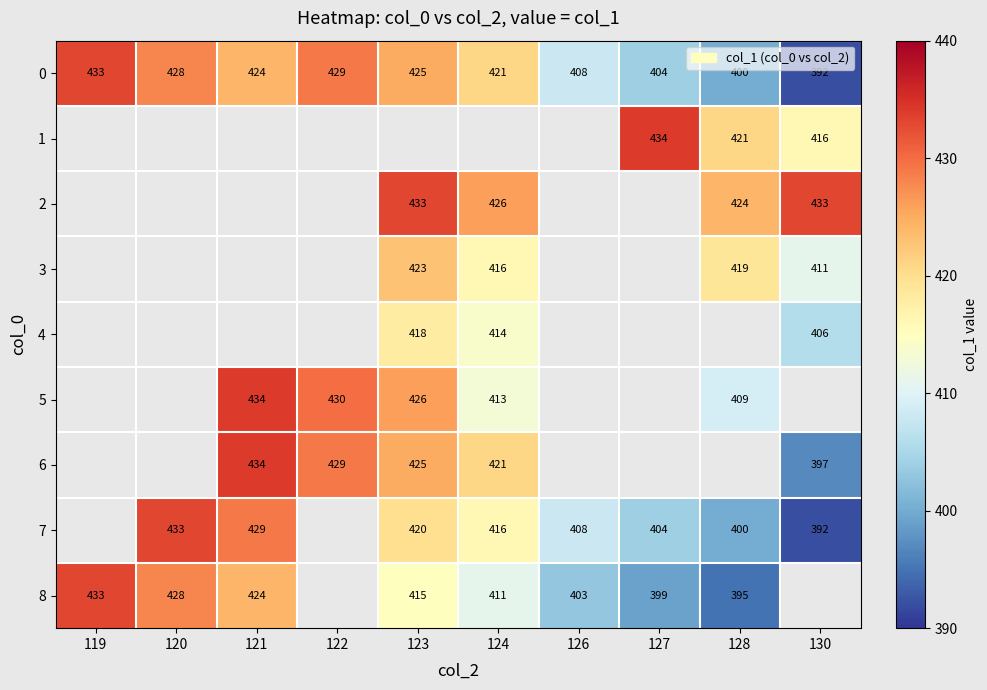

Is it true that 8 equals 395 at 128?

True